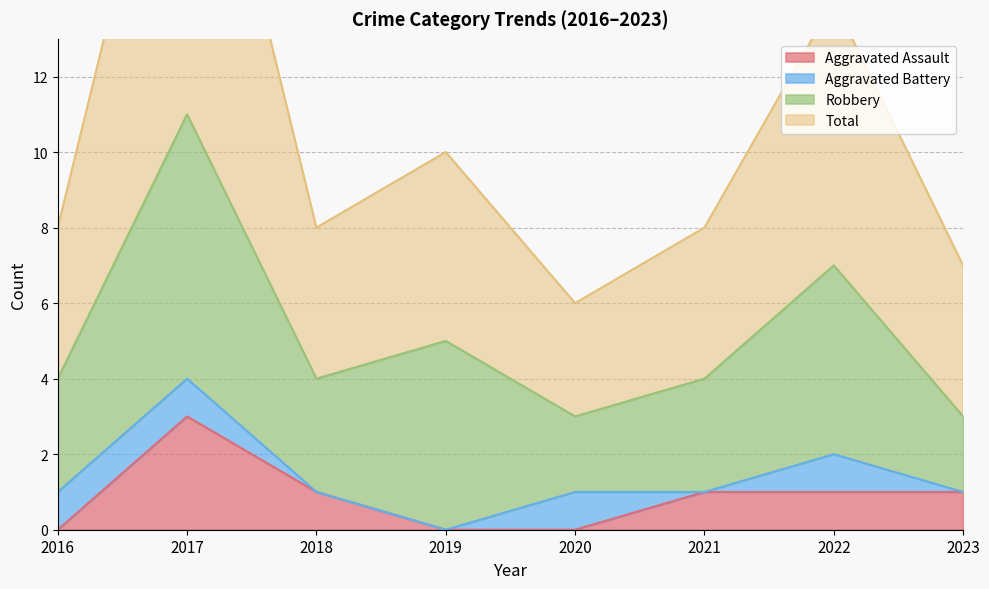

Is the value of Aggravated Assault at 2022 greater than the value of Total at 2017?

No